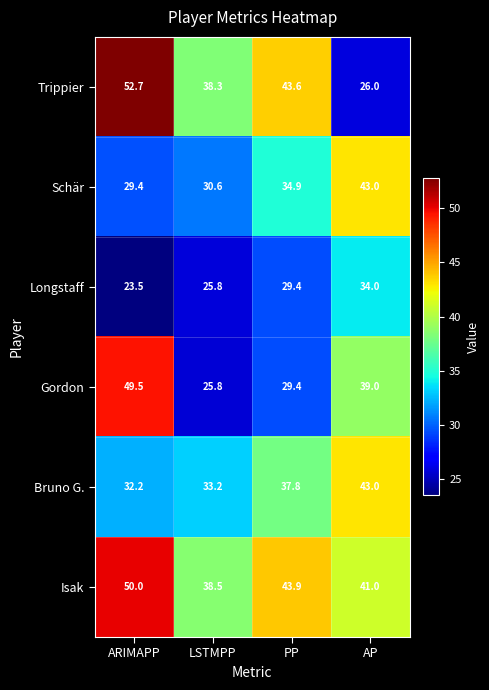

True or false: Schär has a value of 34.9 at PP.

True